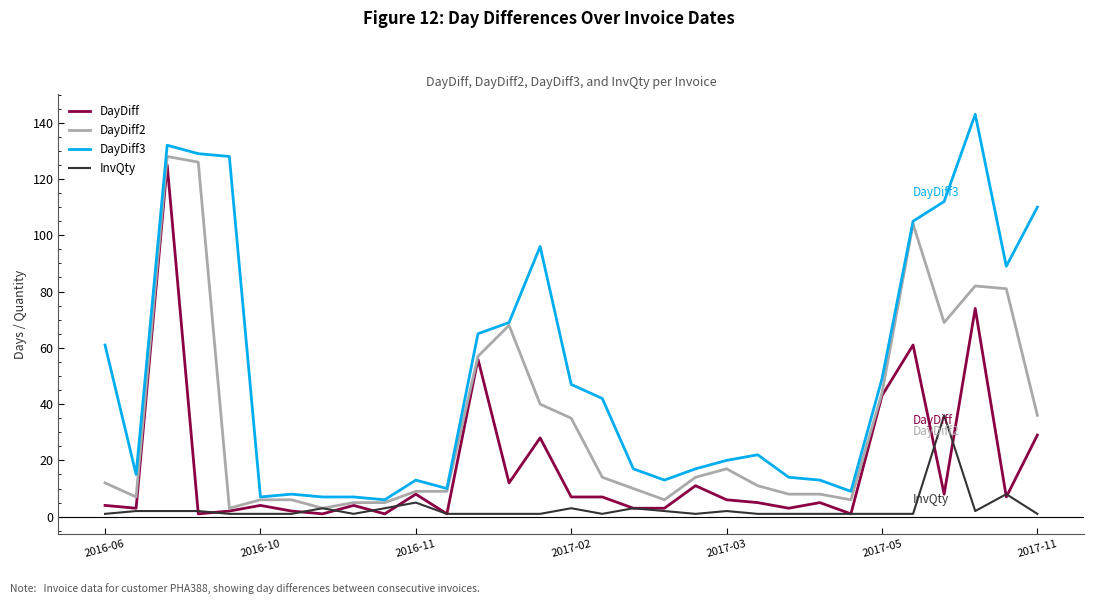

Which series has the largest total across all categories?

DayDiff3